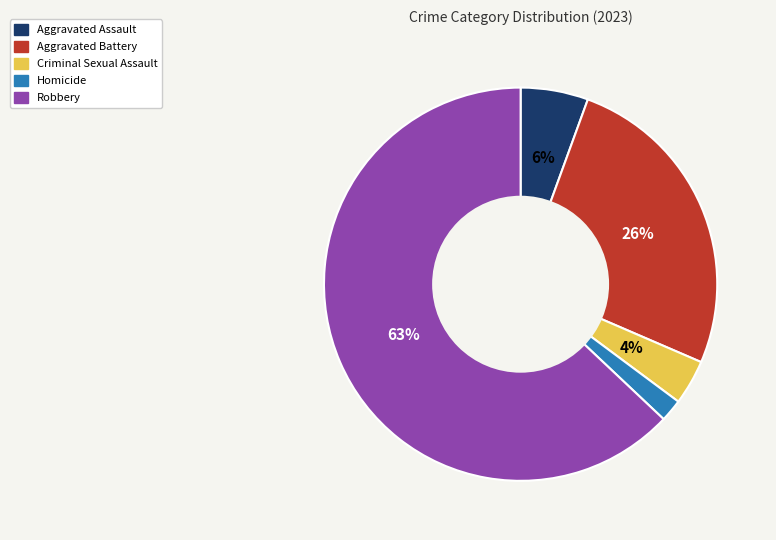

To the nearest percent, what is the average slice percentage?

20%